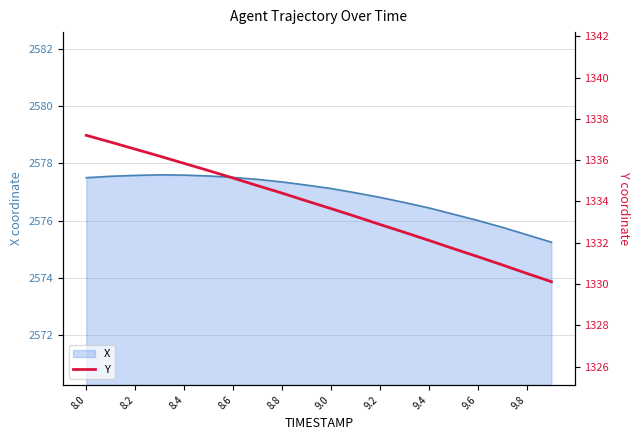

What is the minimum value for X?

2575.2